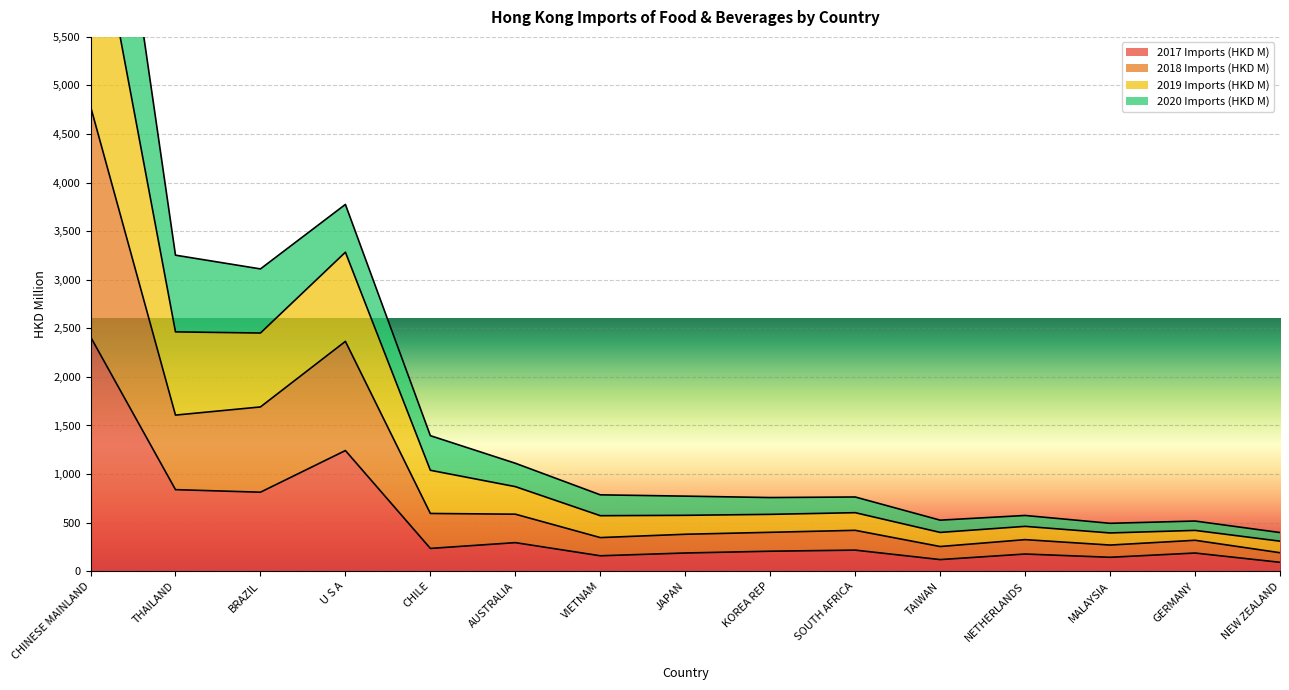

The 2017 Imports (HKD M) series shows 176.8 at NETHERLANDS. True or false?

True